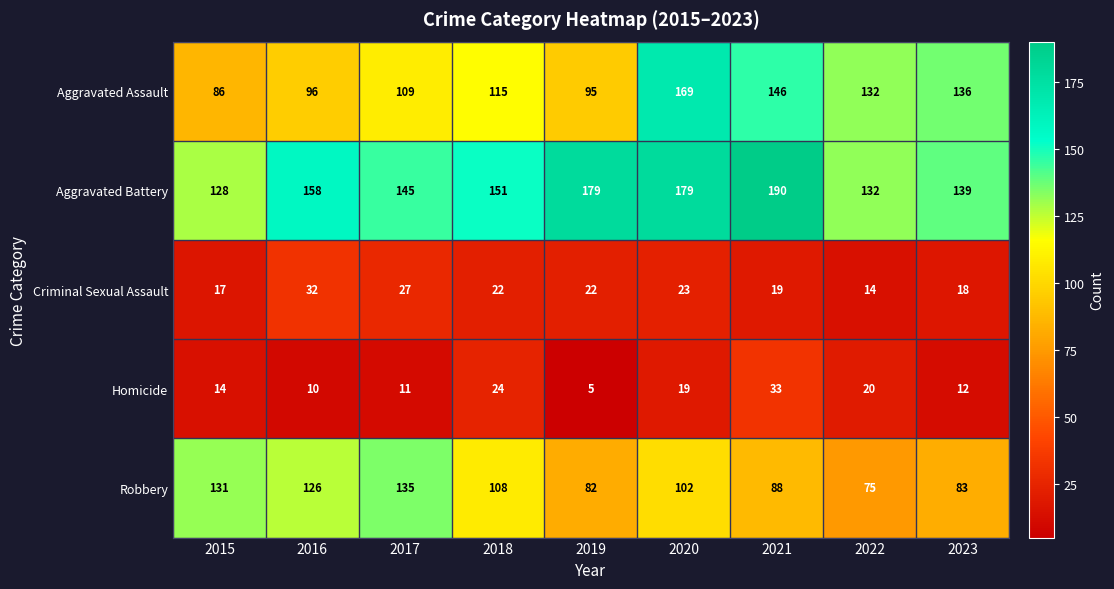

What is the sum of all Criminal Sexual Assault values?

194